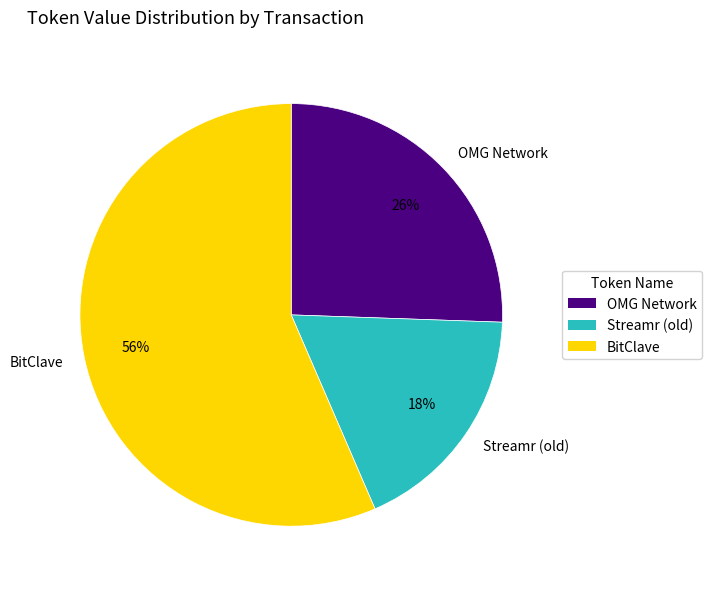

To the nearest percent, what portion does Streamr (old) represent?

18%